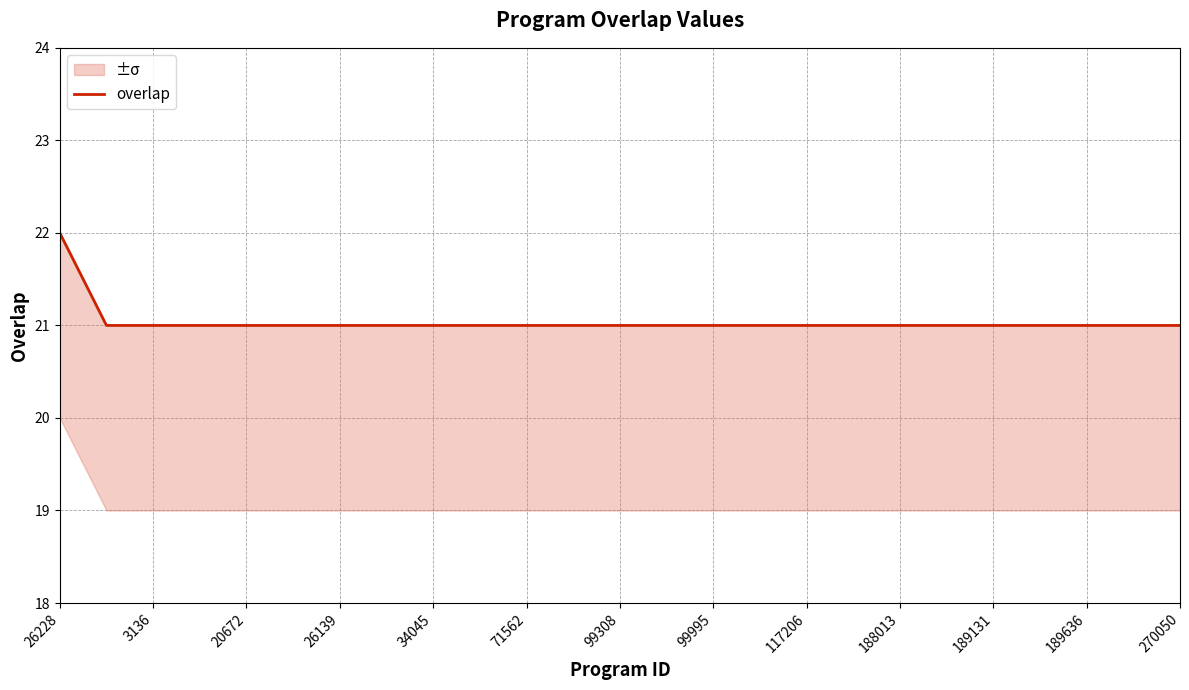

Reading left to right, transcribe all the data shown in this chart.

22	21	21	21	21	21	21	21	21	21	21	21	21	21	21	21	21	21	21	21	21	21	21	21	21